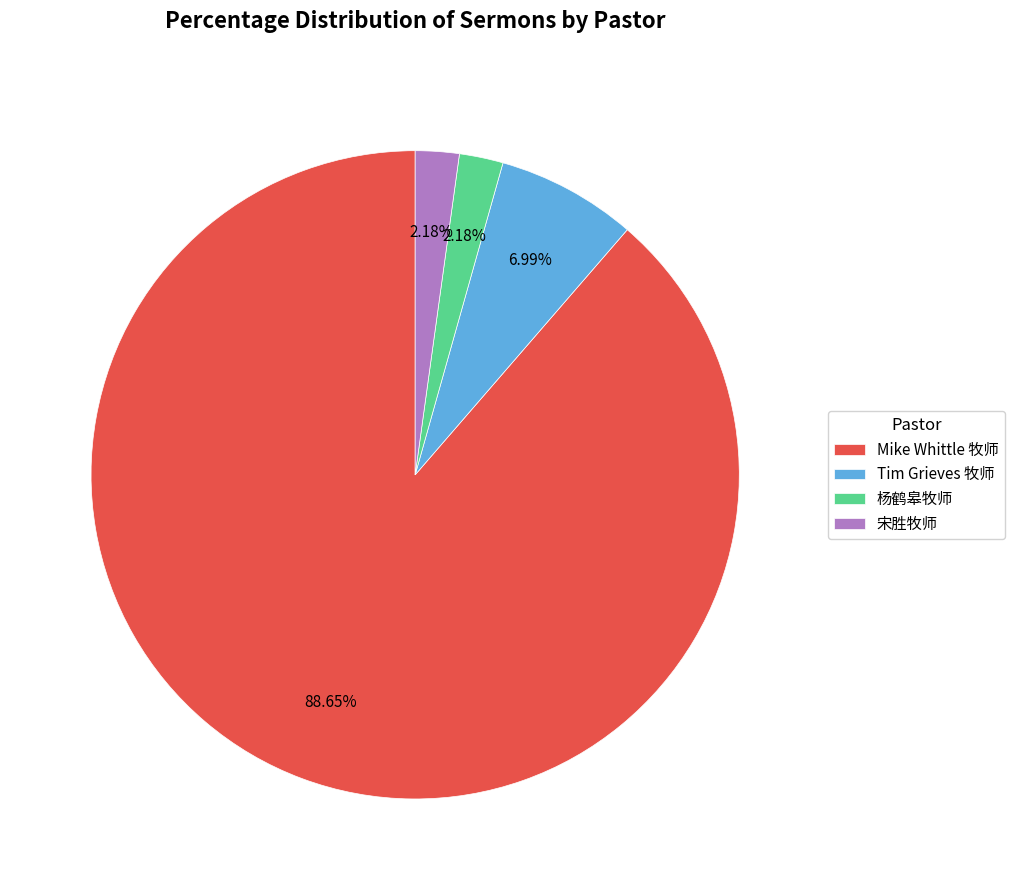

Does any single category account for the majority?

Yes